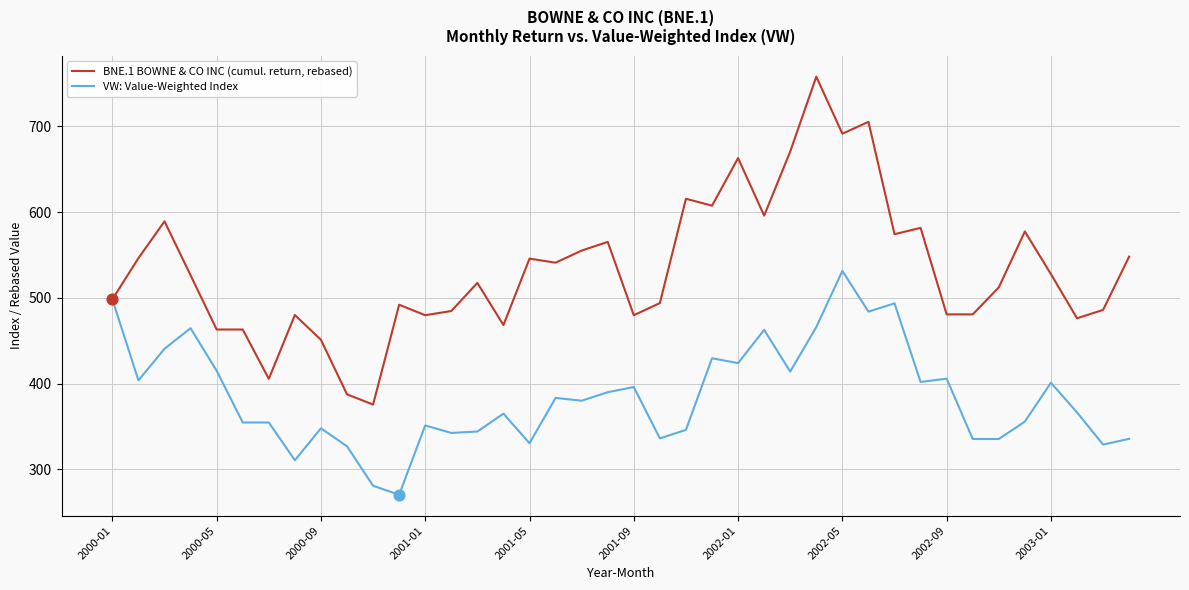

Which series has the largest total across all categories?

BNE.1 BOWNE & CO INC (cumul. return, rebased)